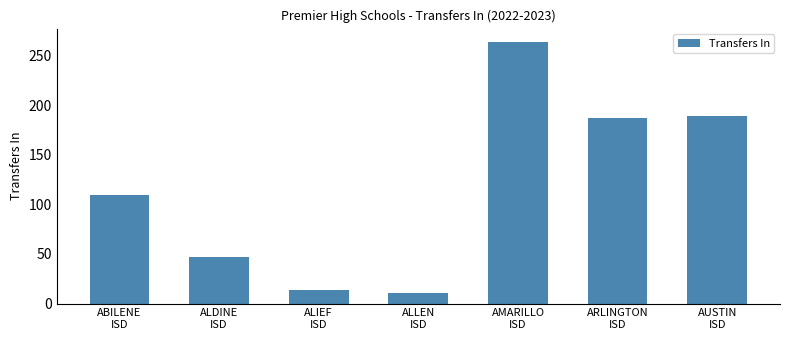

What is the difference between the values at ALDINE
ISD and ABILENE
ISD?

62